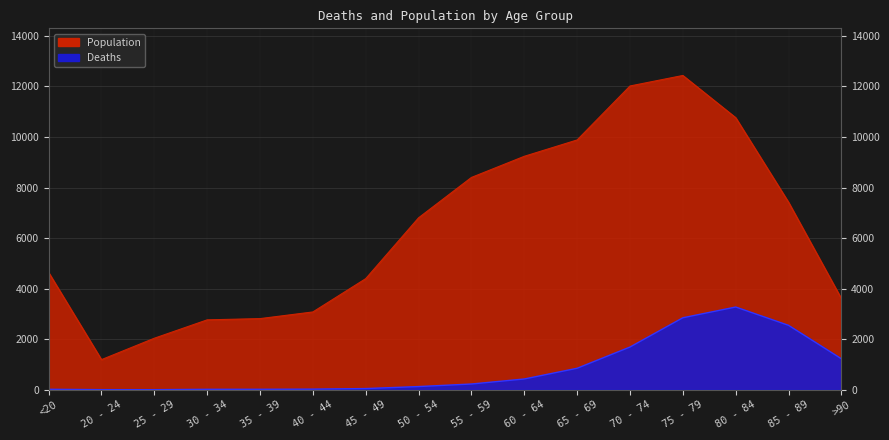

Reading left to right, list all the values displayed in this chart.

Deaths: 18	4	3	17	18	24	47	126	227	426	850	1690	2848	3273	2548	1224
Population: 4641	1191	2038	2765	2814	3078	4396	6803	8400	9236	9883	12018	12434	10764	7417	3604